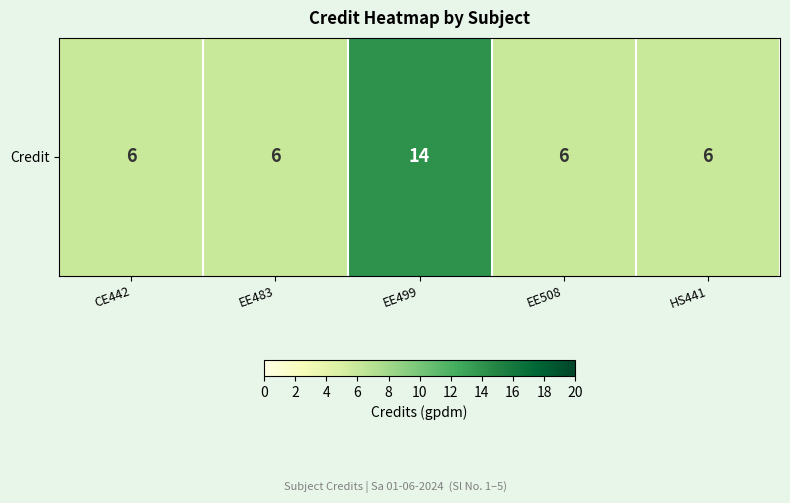

Count the values in the range 6 to 7.

4